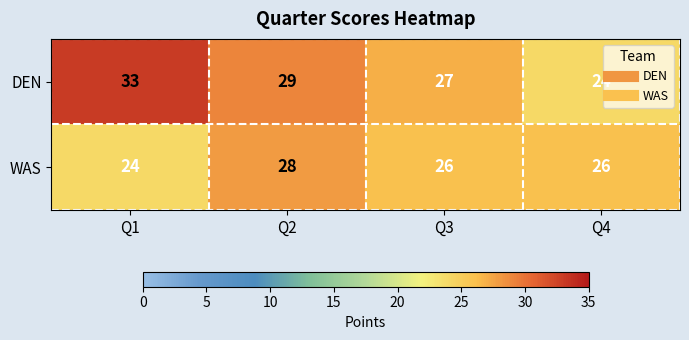

Which series changed the most between Q2 and Q4?

DEN